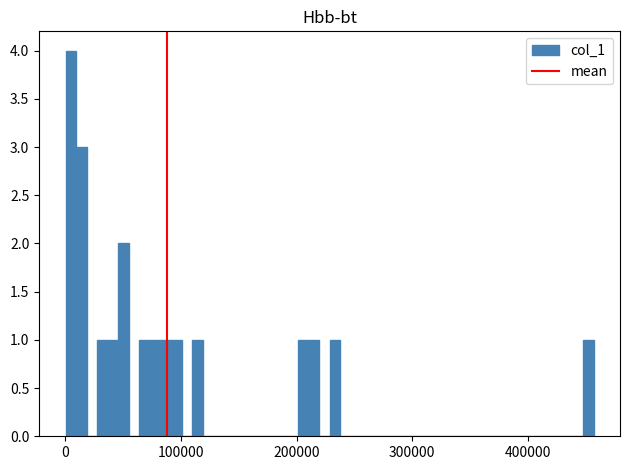

Around what value on the x-axis is the tallest bar? Give the approximate position of its centre, as read against the axis.

0